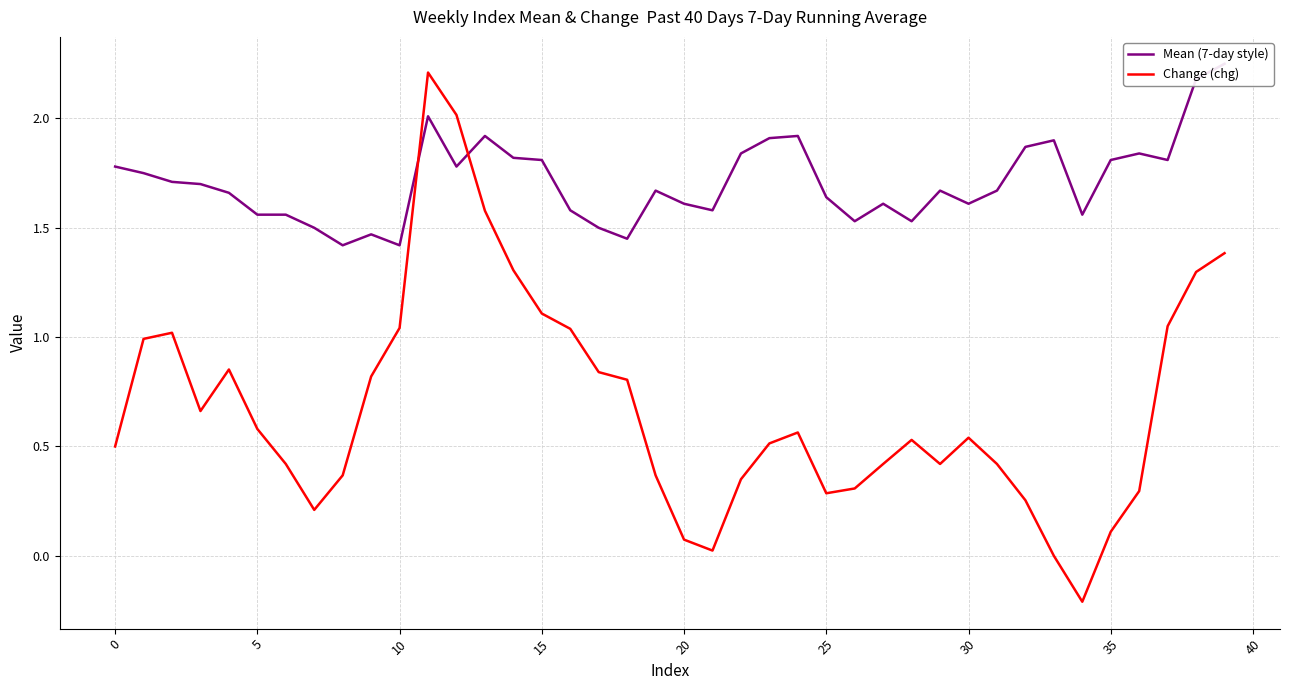

Reading left to right, list all the values displayed in this chart.

Mean (7-day style): 1.8	1.8	1.7	1.7	1.7	1.6	1.6	1.5	1.4	1.5	1.4	2.0	1.8	1.9	1.8	1.8	1.6	1.5	1.4	1.7	1.6	1.6	1.8	1.9	1.9	1.6	1.5	1.6	1.5	1.7	1.6	1.7	1.9	1.9	1.6	1.8	1.8	1.8	2.2	2.2
Change (chg): 0.5	1.0	1.0	0.7	0.9	0.6	0.4	0.2	0.4	0.8	1.0	2.2	2.0	1.6	1.3	1.1	1.0	0.8	0.8	0.4	0.1	0.0	0.3	0.5	0.6	0.3	0.3	0.4	0.5	0.4	0.5	0.4	0.3	0.0	-0.2	0.1	0.3	1.1	1.3	1.4